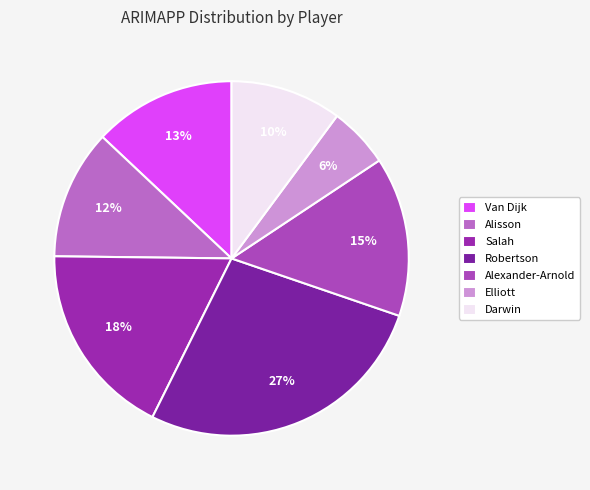

What portion of the pie excludes Alisson?

88.2%